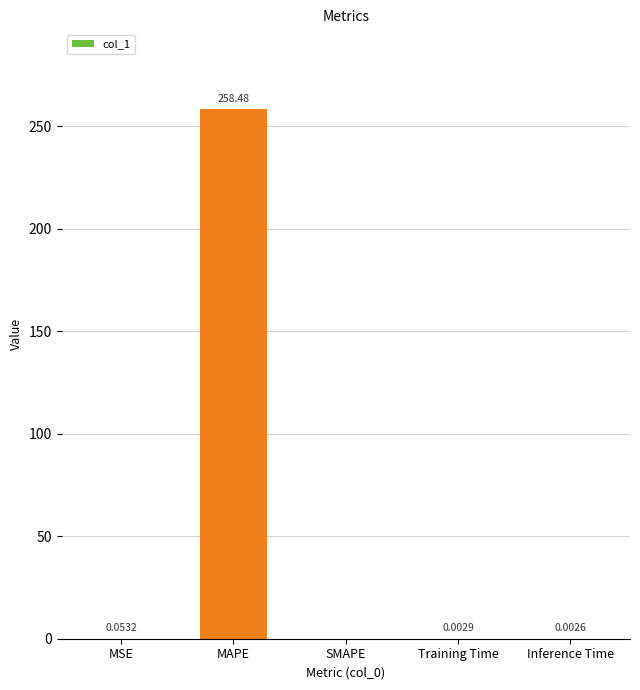

Is it true that the value at SMAPE is 0.0?

True